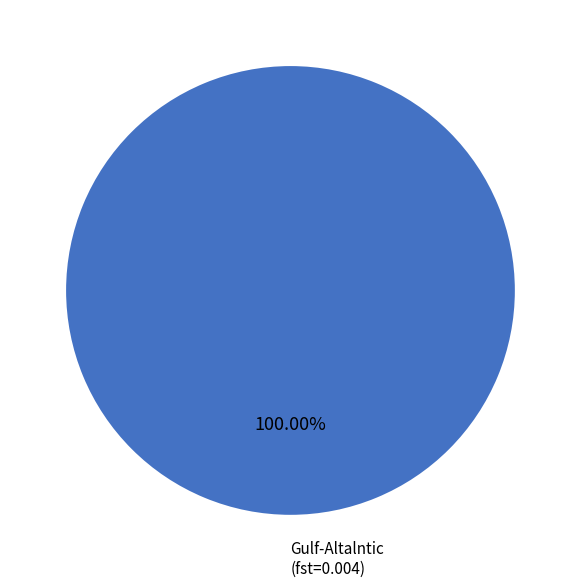

Does Gulf-Altalntic account for over 50% of the chart?

Yes